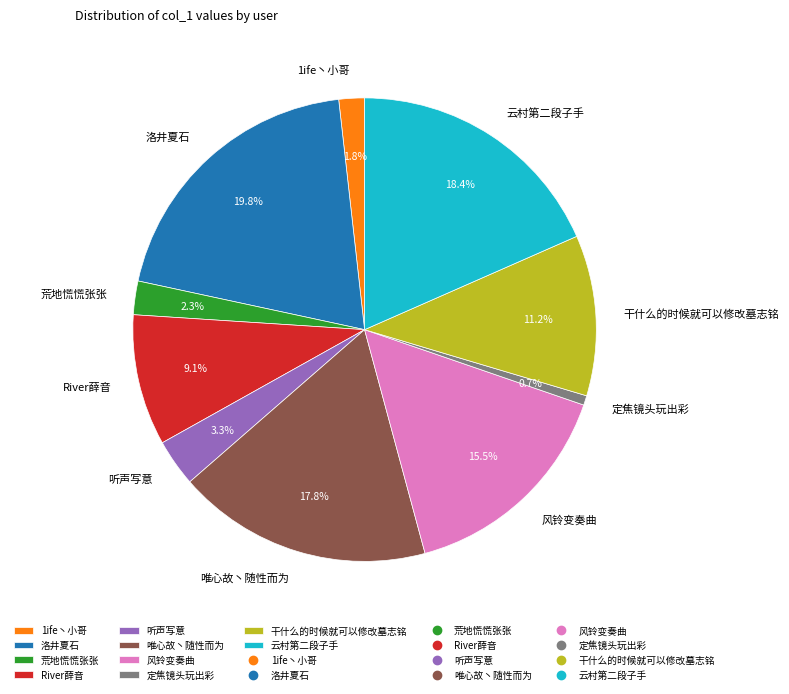

To the nearest percent, what portion does 荒地慌慌张张 represent?

2%